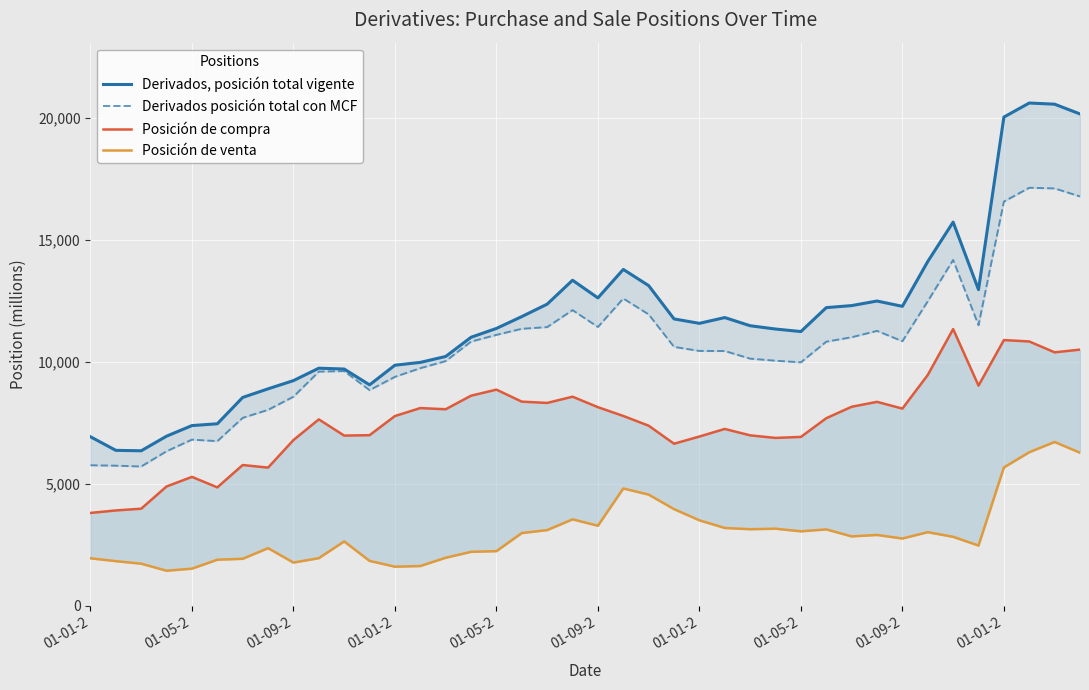

What is the total value across all series at 13?

29443